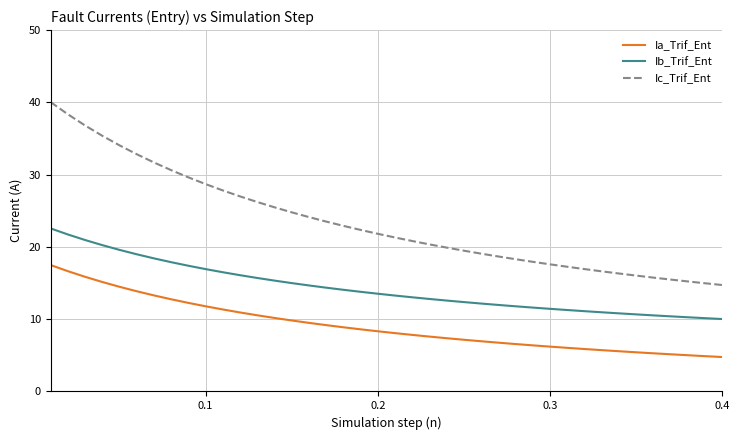

List the series in order of their peak value, highest first.

Ic_Trif_Ent, Ib_Trif_Ent, Ia_Trif_Ent